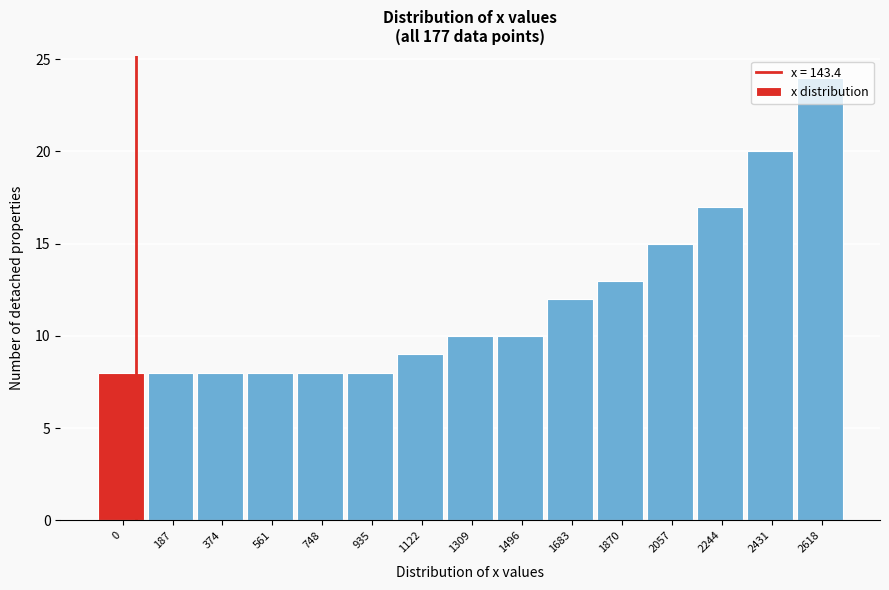

What is the difference between the maximum and minimum values?

16